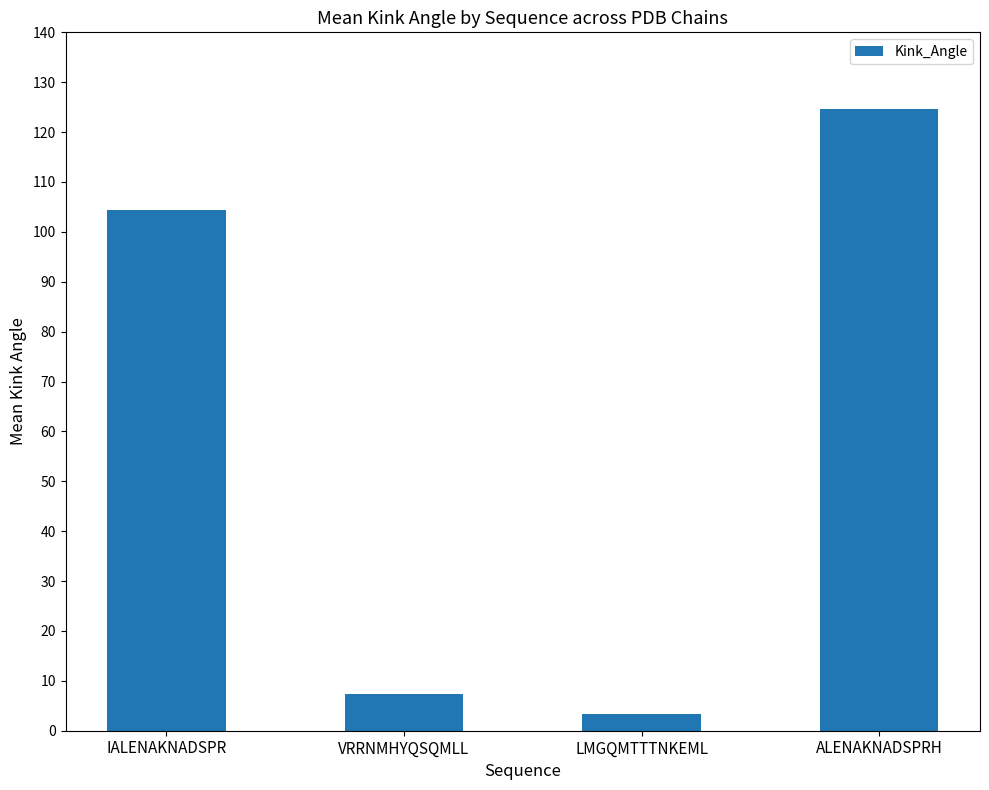

Rank the categories by value from highest to lowest.

ALENAKNADSPRH, IALENAKNADSPR, VRRNMHYQSQMLL, LMGQMTTTNKEML